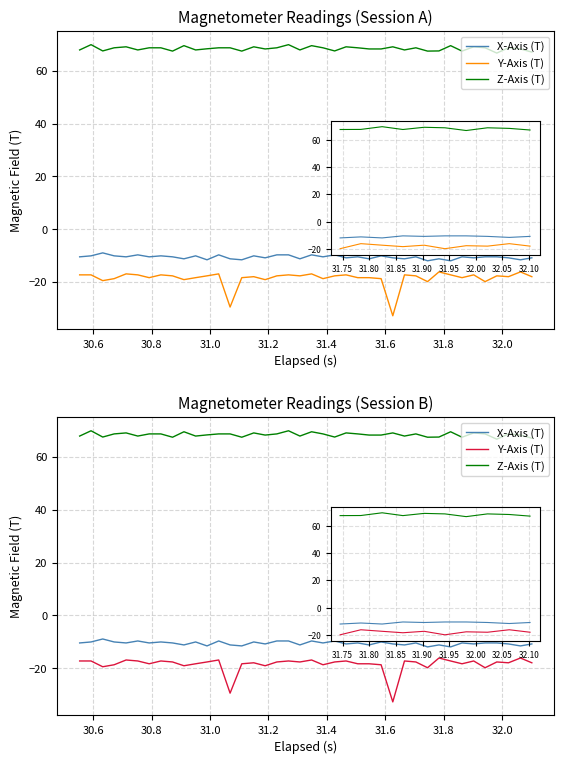

How many data points in Z-Axis (T) are less than 68?

14